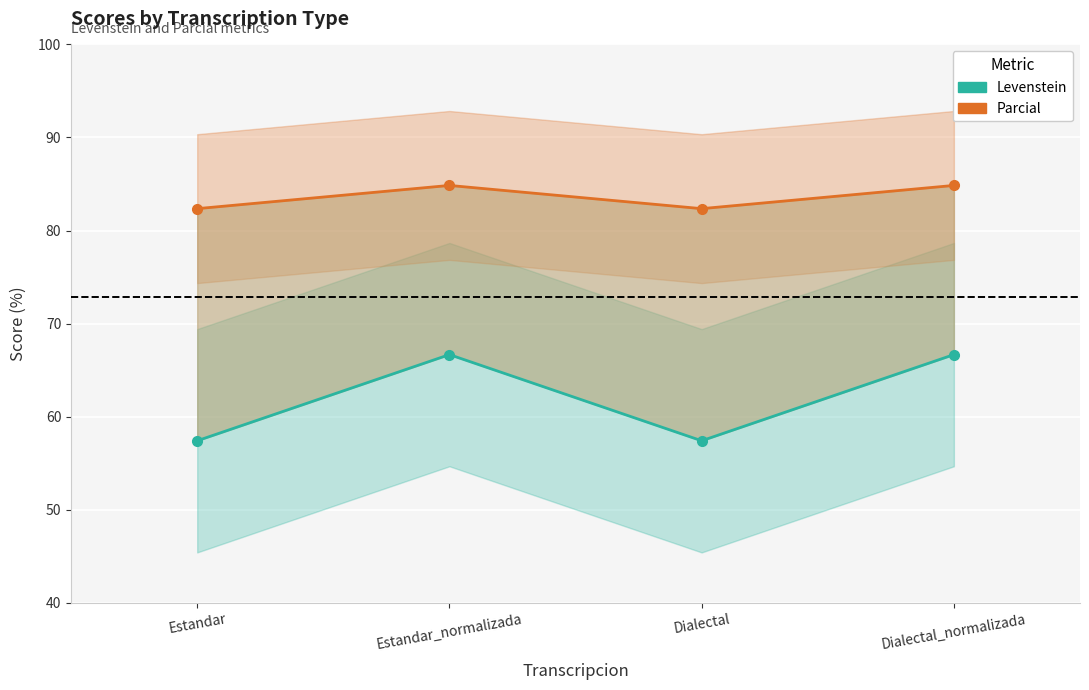

Is it true that Levenstein equals 35.4 at Dialectal?

False